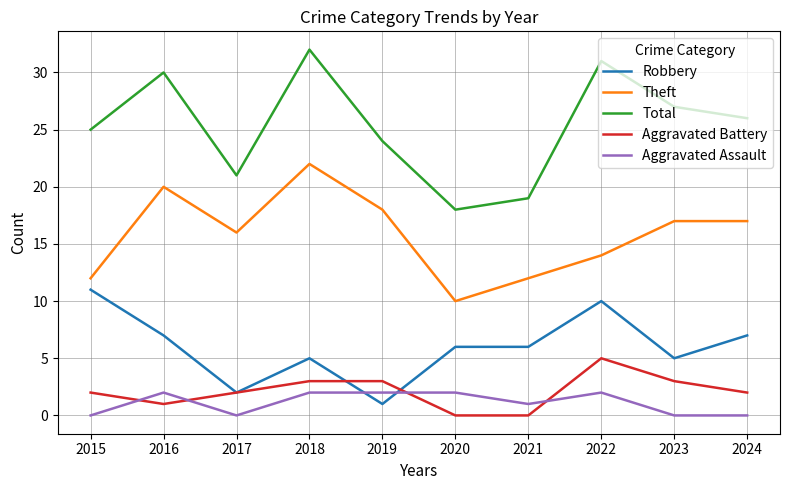

Is this an area chart (filled region under the line)?

No